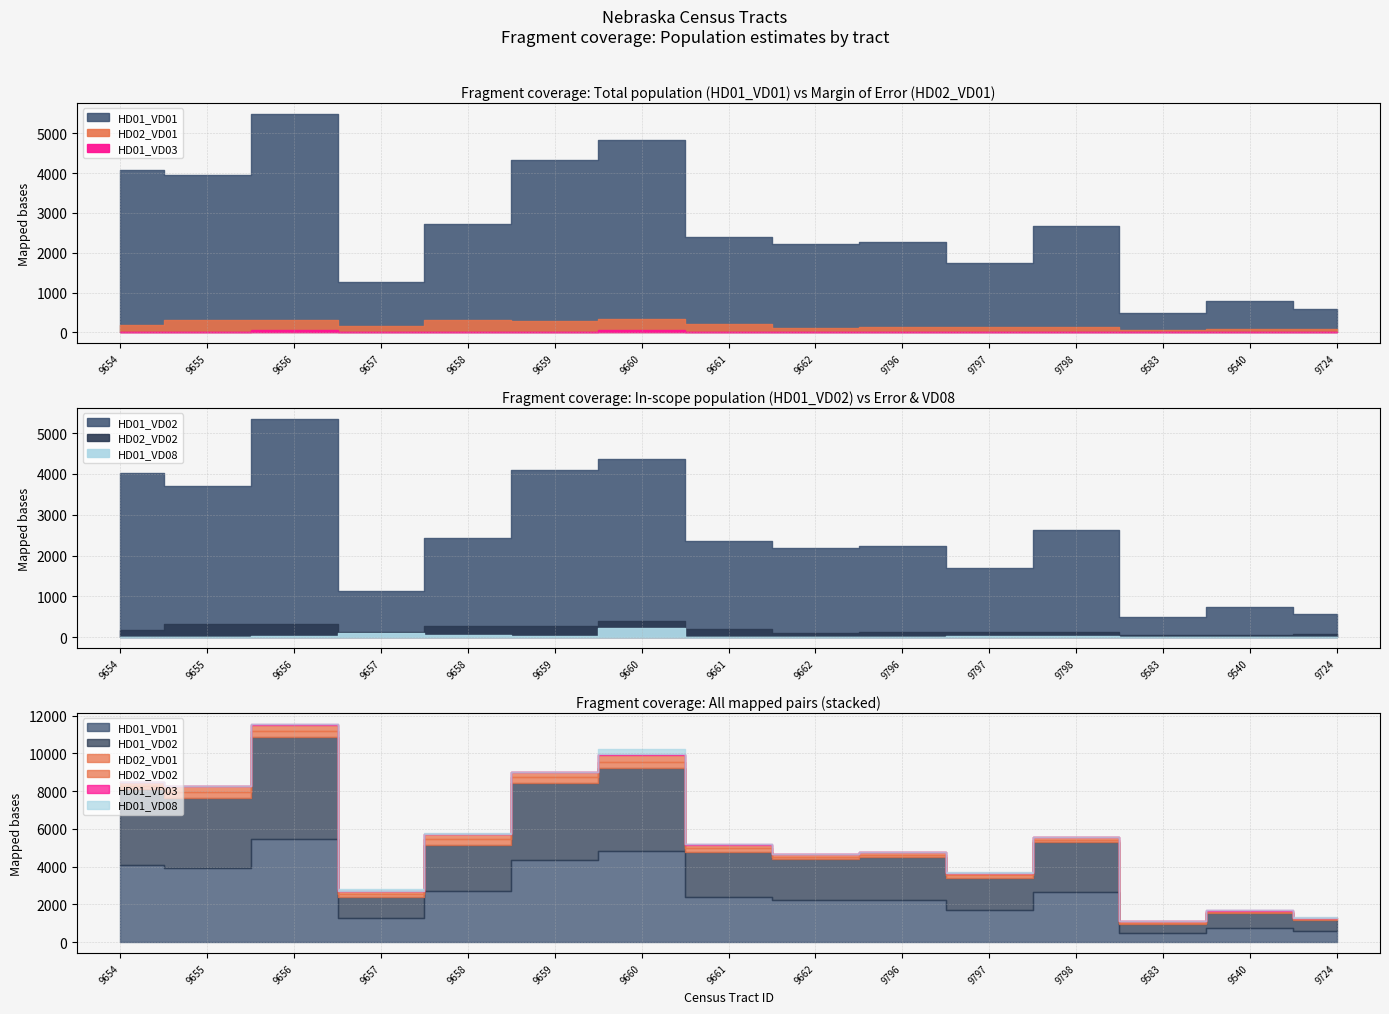

At which label does HD01_VD08 first exceed 16?

9656